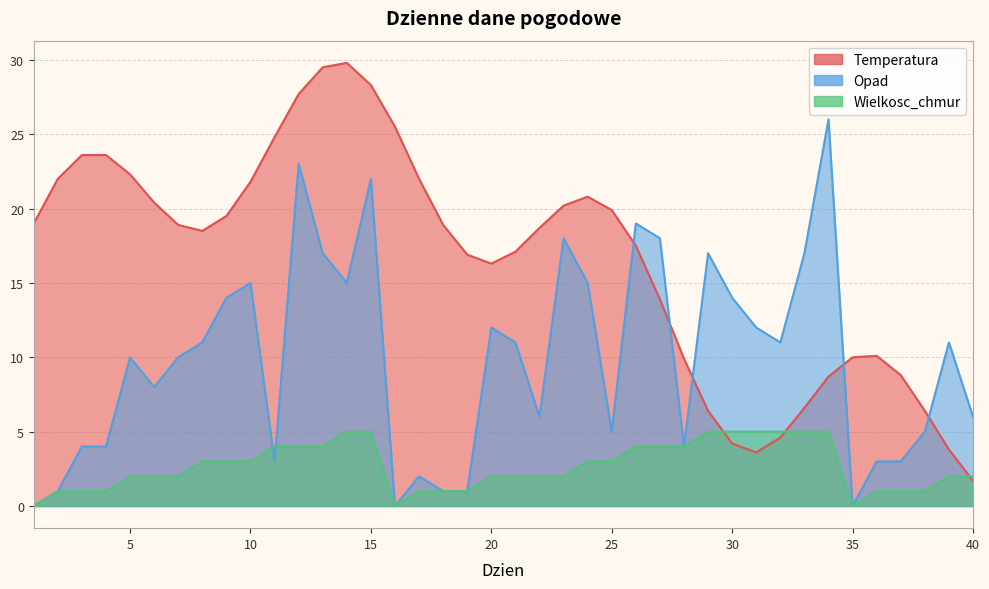

Which label corresponds to the largest value in the chart?

14